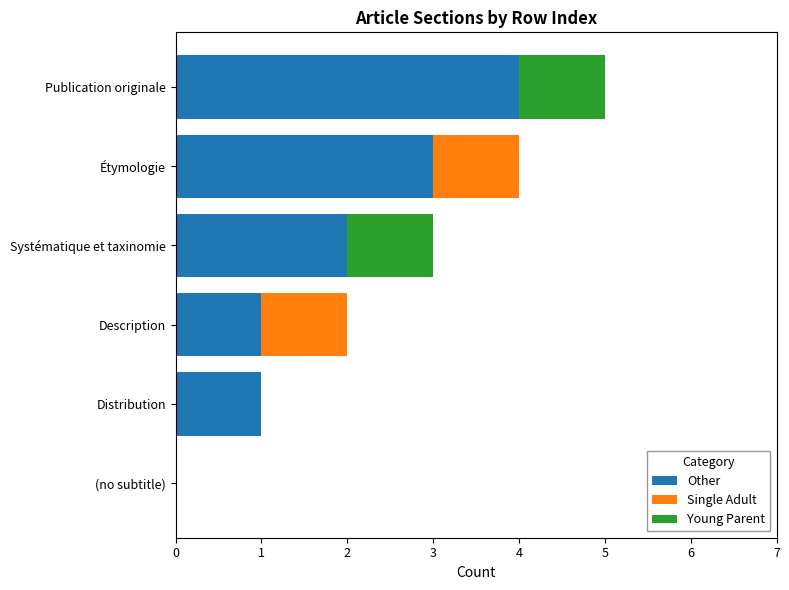

What is the maximum value for Other?

4